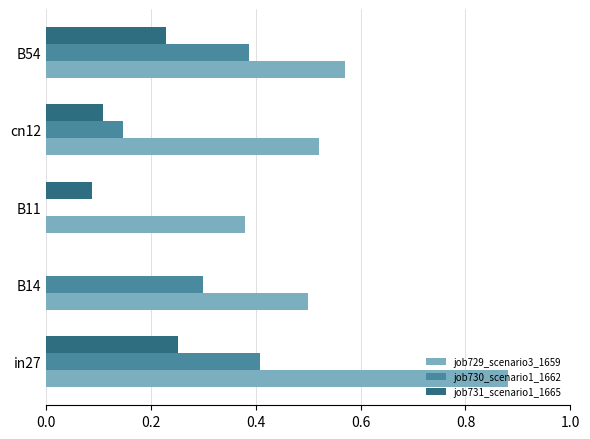

The job729_scenario3_1659 series shows 0.4 at B11. True or false?

True